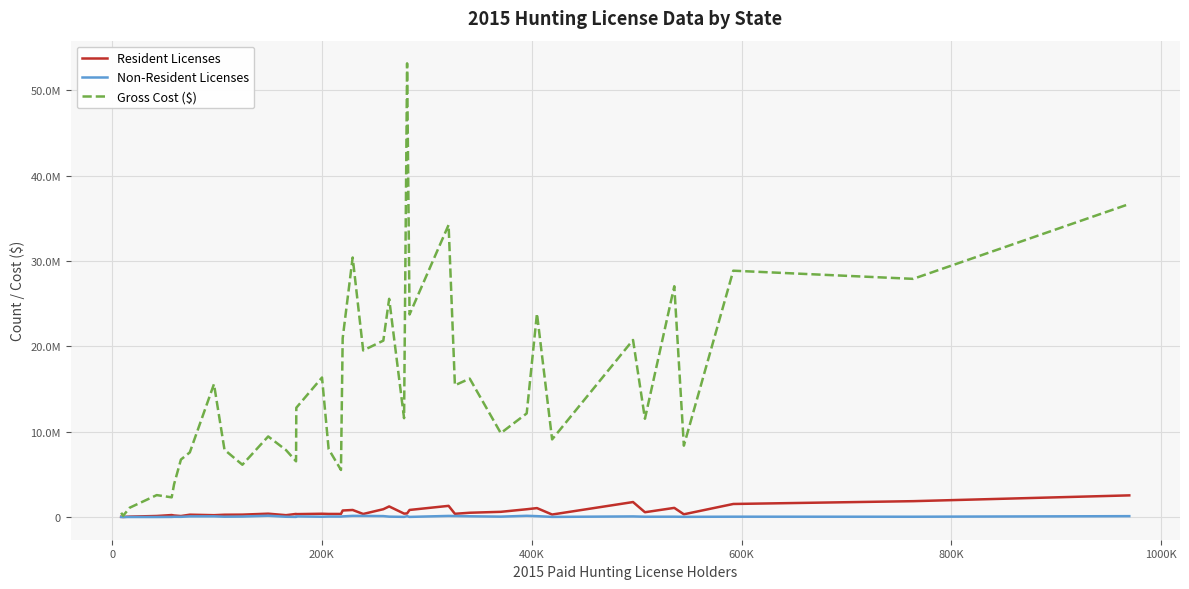

Does the chart have visible grid lines?

Yes